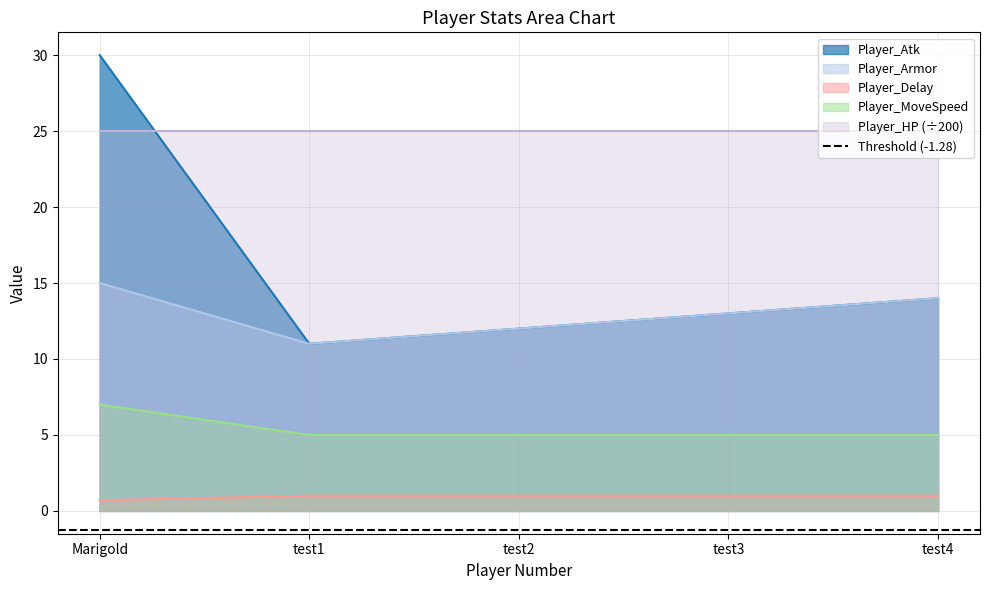

Is it true that Player_Atk equals 30.0 at Marigold?

True